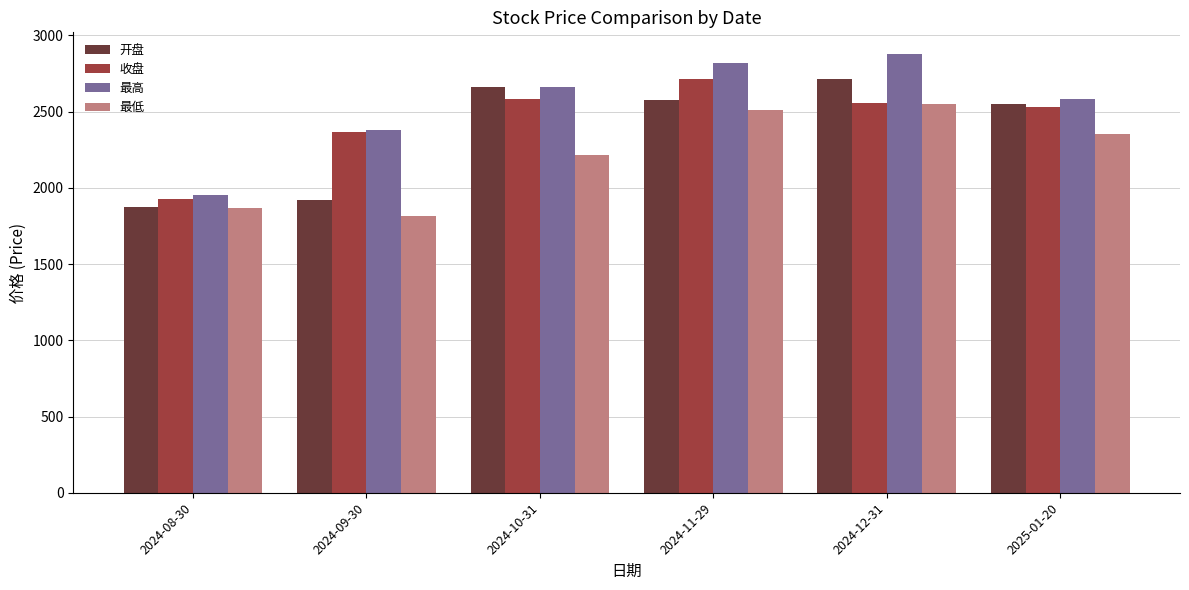

What is the total value across all series at 2024-10-31?

10128.1